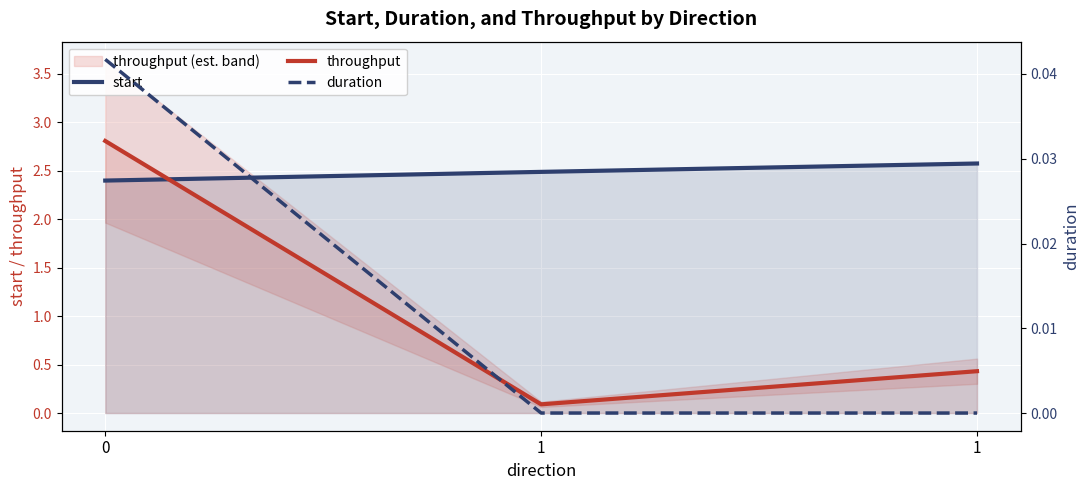

Read the start value at 0.

2.4